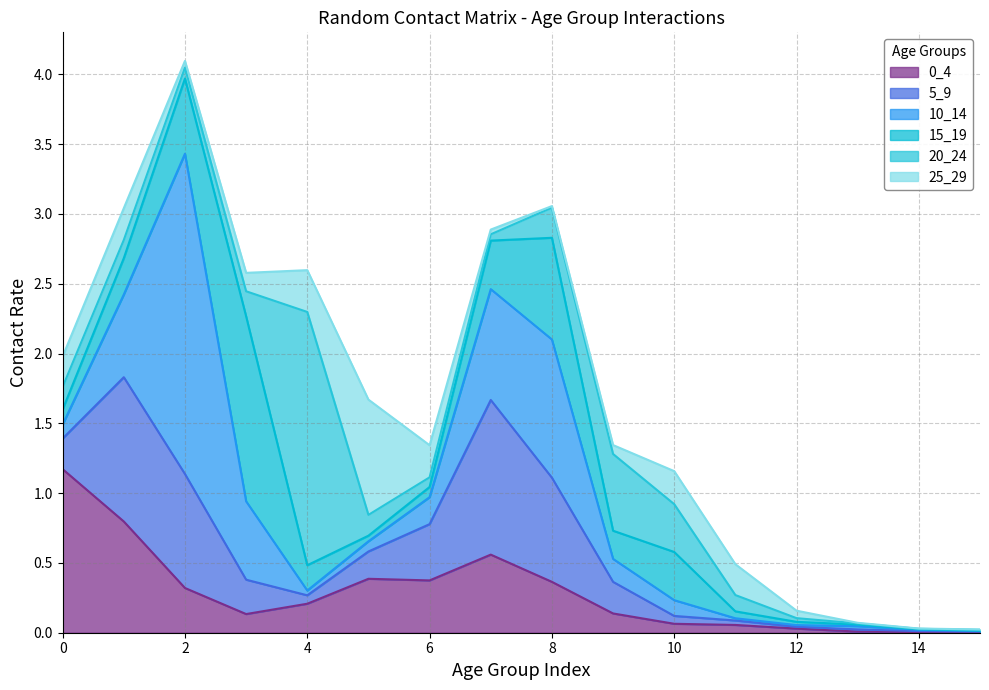

How many data points does each series have?

16